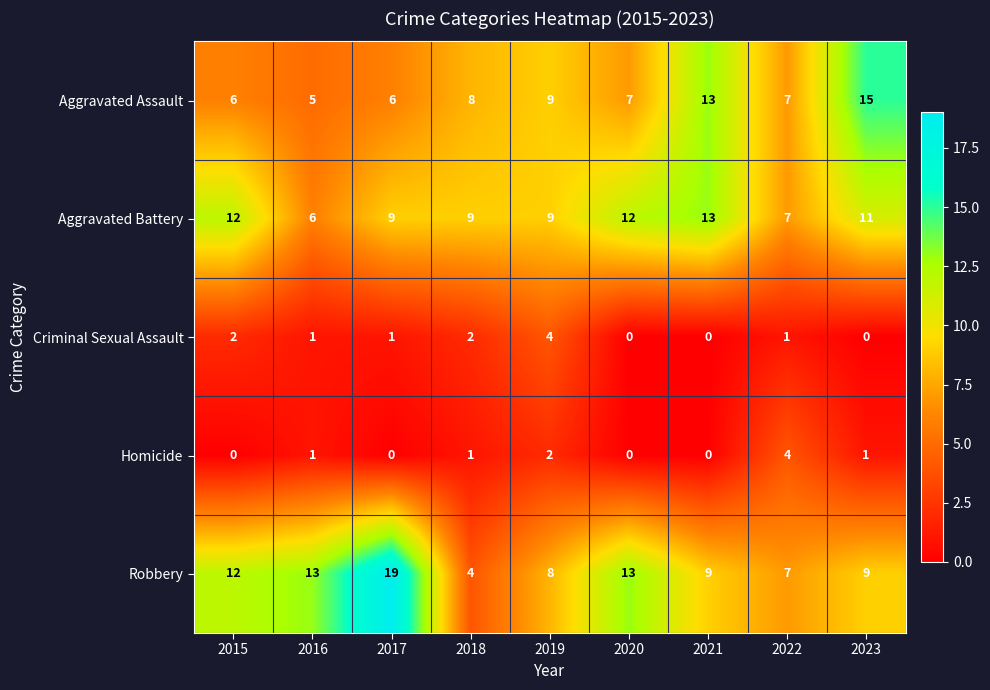

Between 2017 and 2018, which series saw the biggest shift?

Robbery